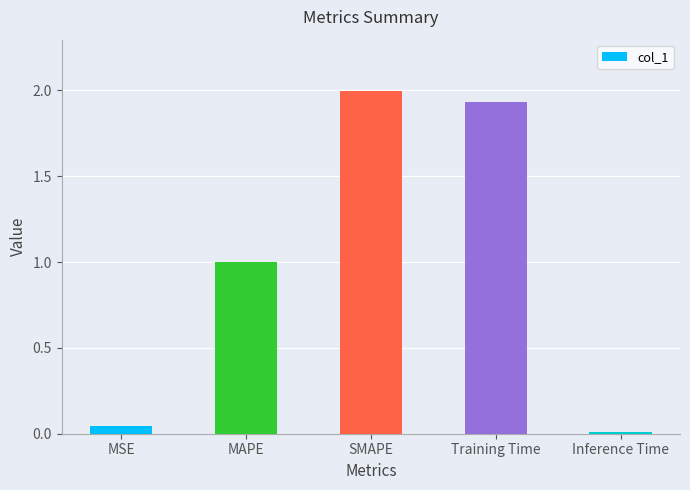

What is the label of the 4th bar from the left?

Training Time